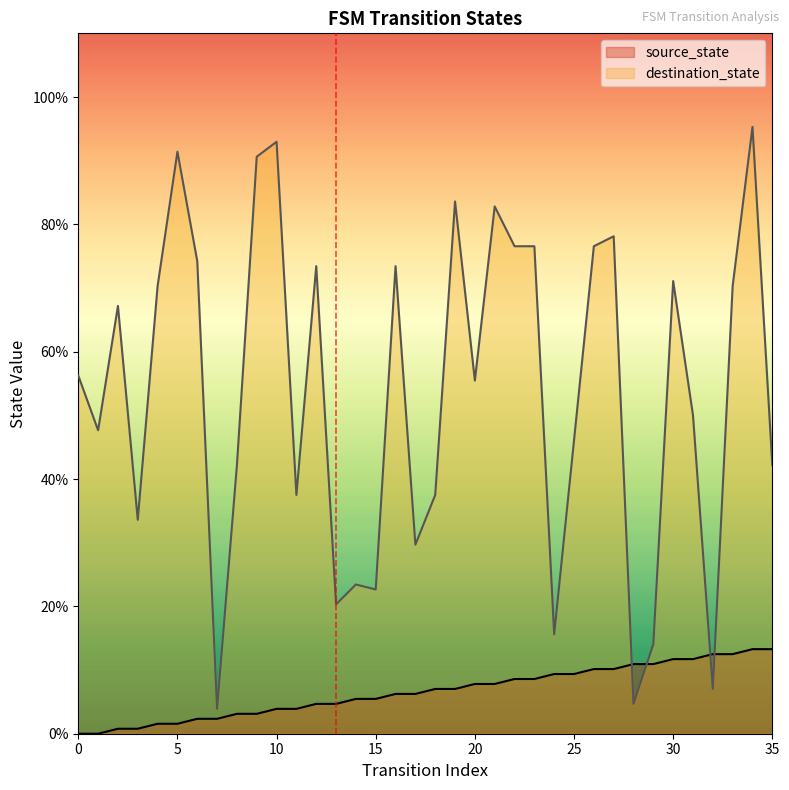

What is the sum of the source_state values at 21 and 6?

10.2